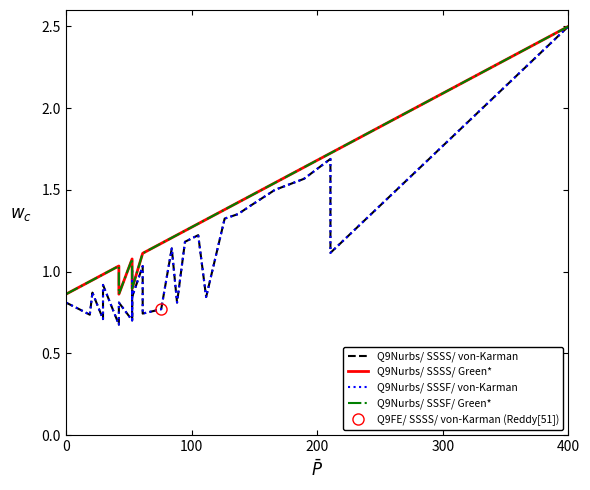

What is the minimum value shown in the chart?

0.7